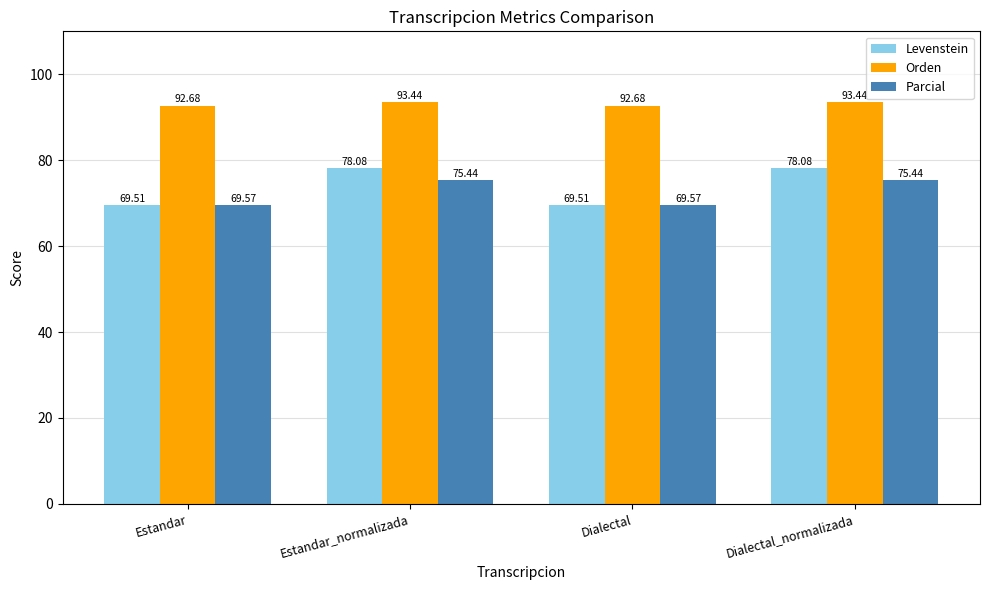

True or false: Orden has a value of 148.4 at Dialectal_normalizada.

False